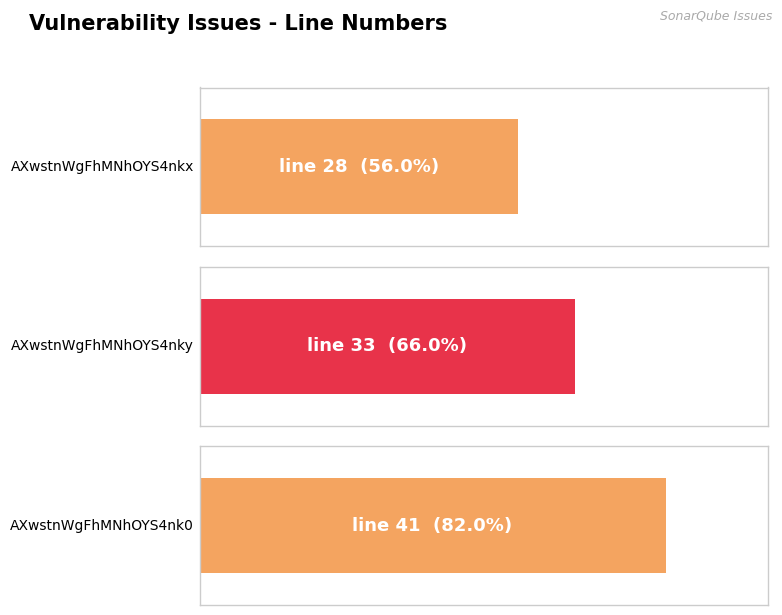

What is the value of the 3rd bar from the left?

41